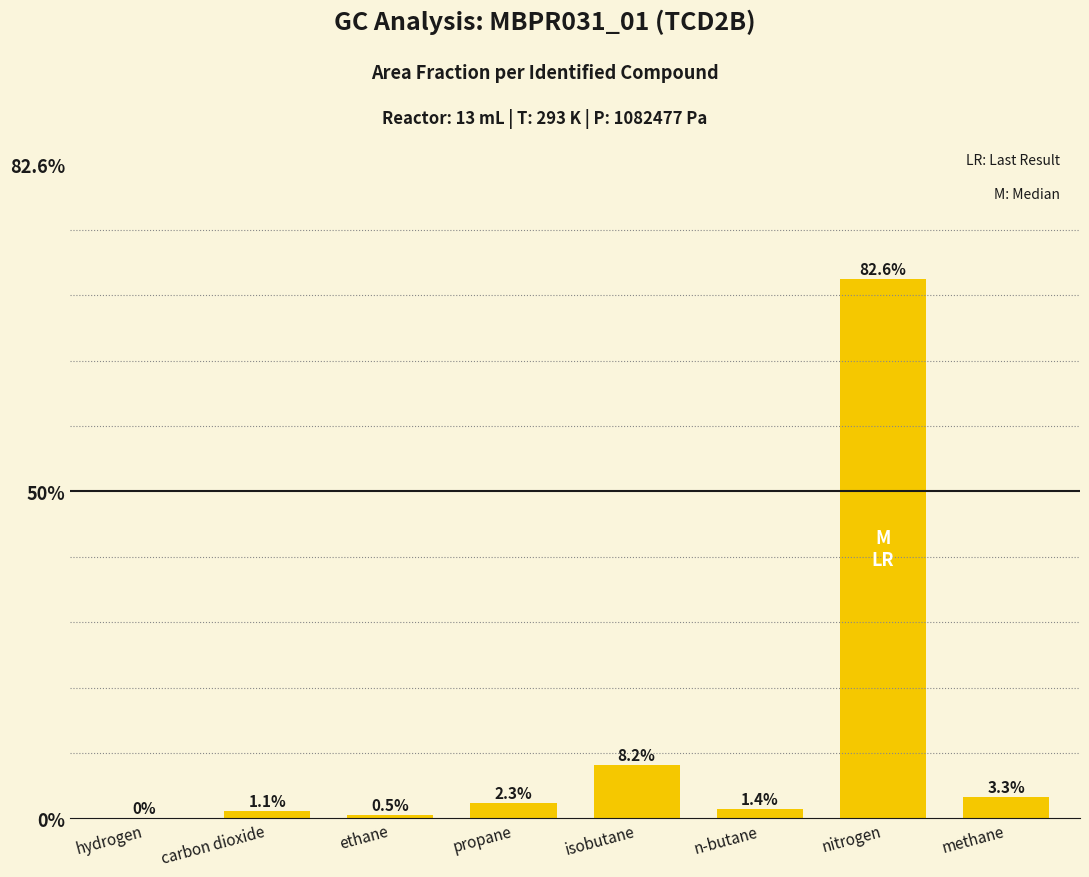

What position from the right is ethane?

6